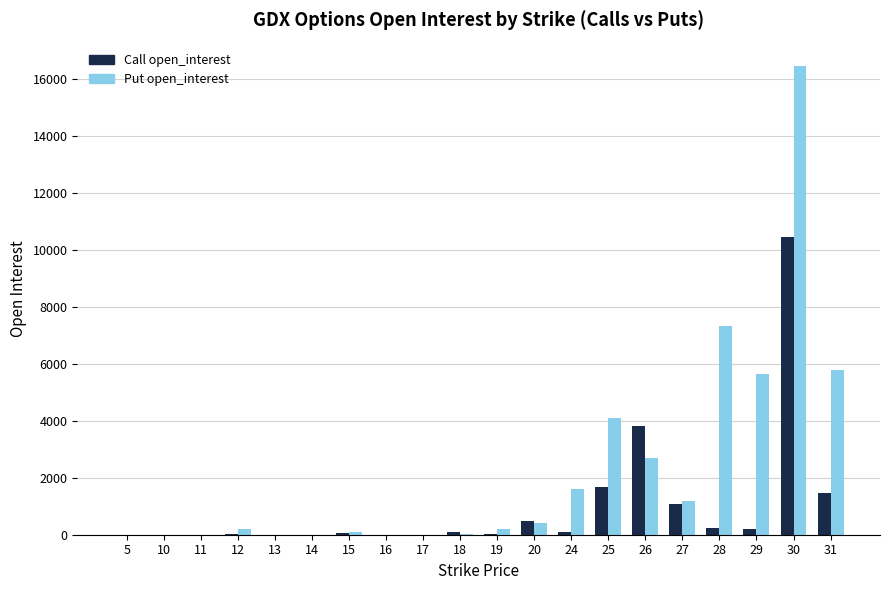

The value of Call open_interest at 11 is -5684. True or false?

False